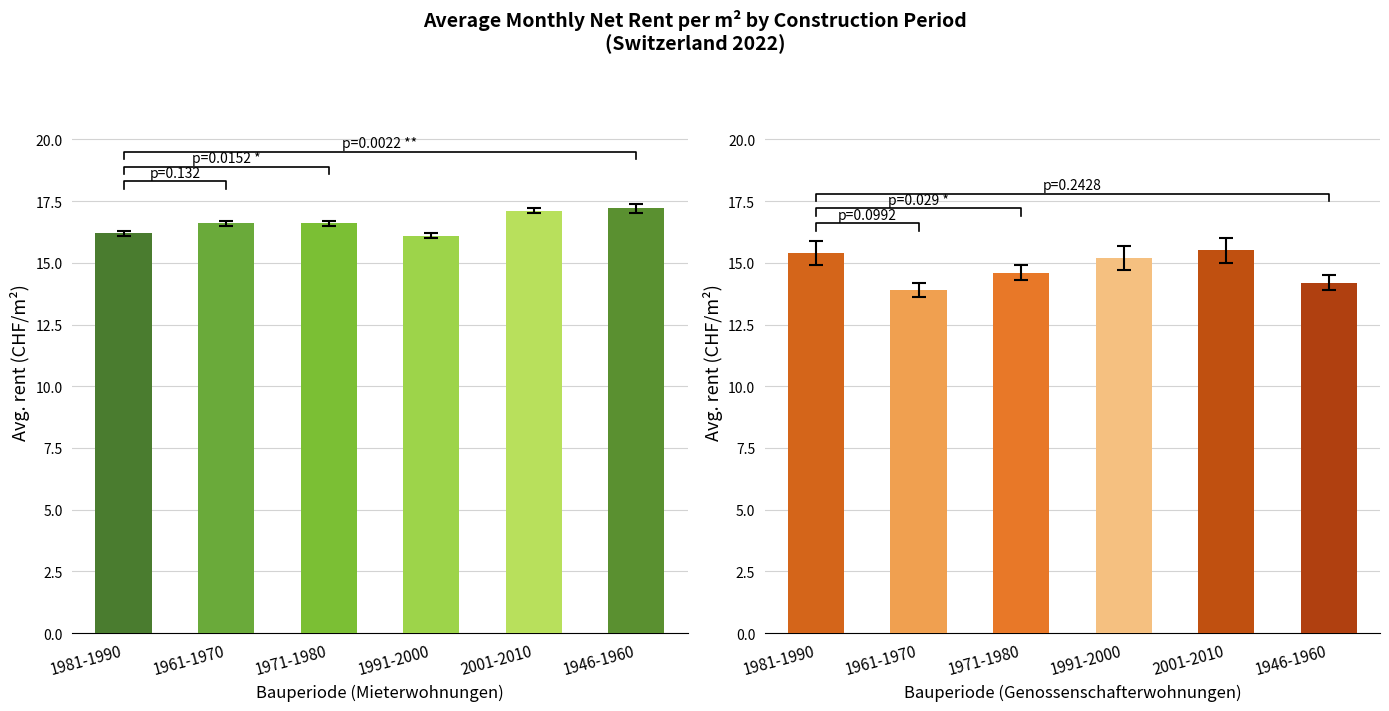

Count the Mieterwohnungen values in the range 16 to 17.

4